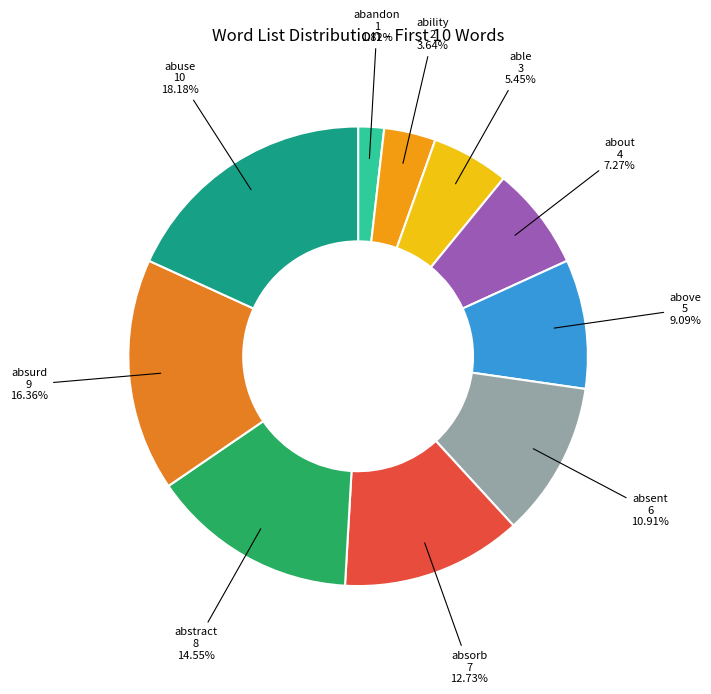

Which category has the smallest portion of the pie?

abandon